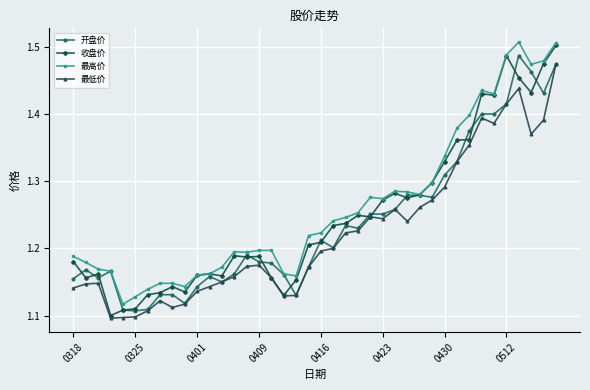

Which series has the widest spread of values?

收盘价